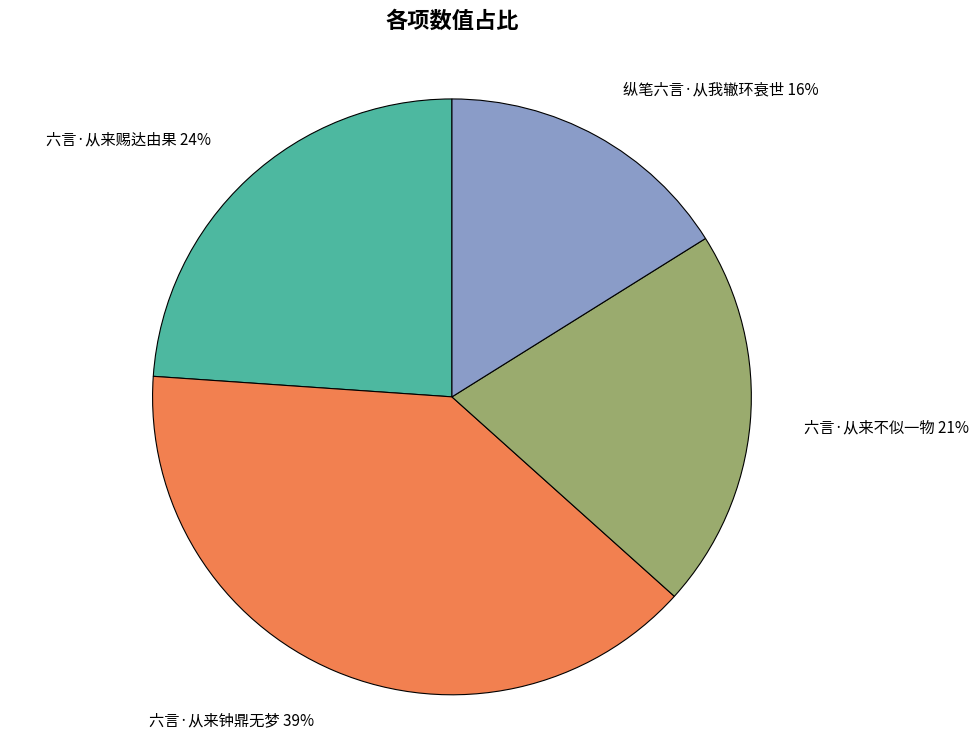

Which category has the biggest portion of the pie?

六言·从来钟鼎无梦